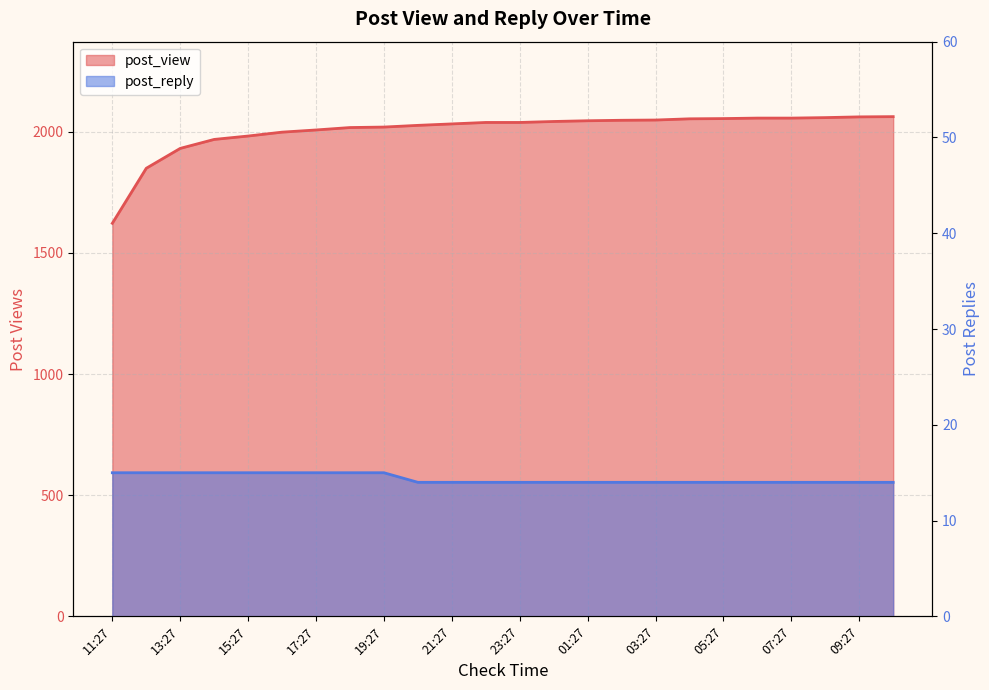

Does the chart have visible grid lines?

Yes